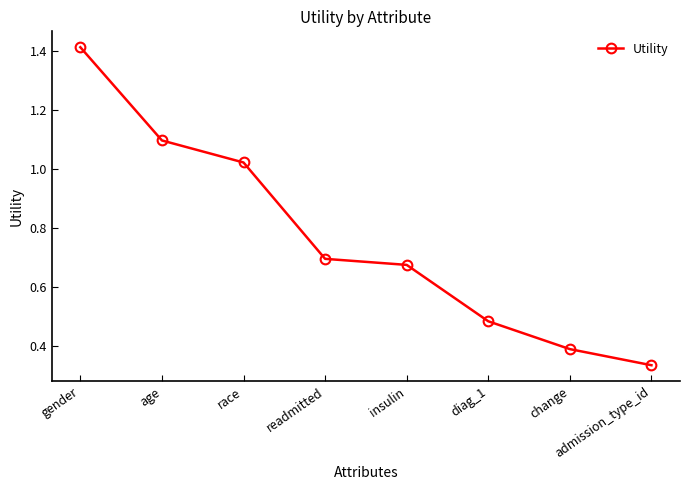

Between insulin and race, which is larger?

race